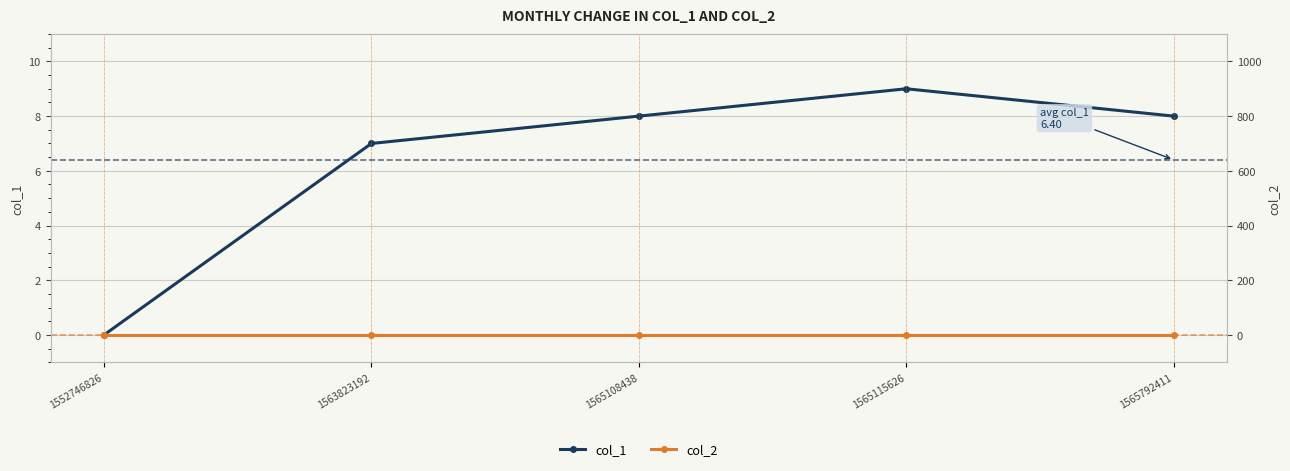

True or false: col_1 and col_2 intersect in this chart.

False